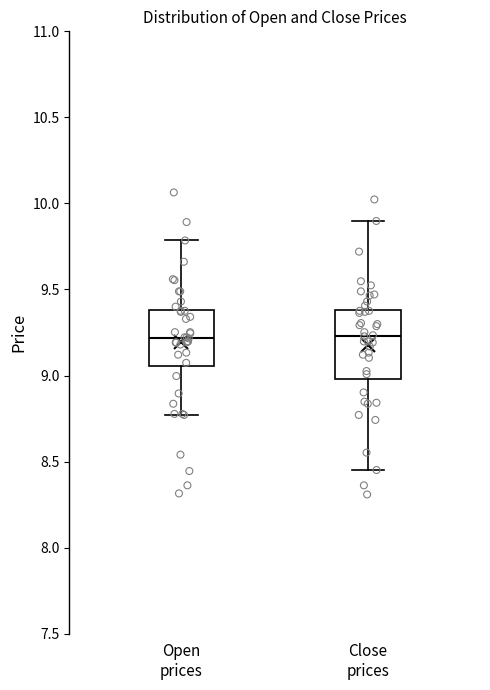

Reading left to right, read every box against the y-axis: the position of its median line, the range the box covers, and the ends of its whiskers. The values are not printed on the chart, so give them approximately, as read against the axis.

Open prices: median 9.20, box 9.05 to 9.40, whiskers 8.75 to 9.80
Close prices: median 9.25, box 9.00 to 9.40, whiskers 8.45 to 9.90